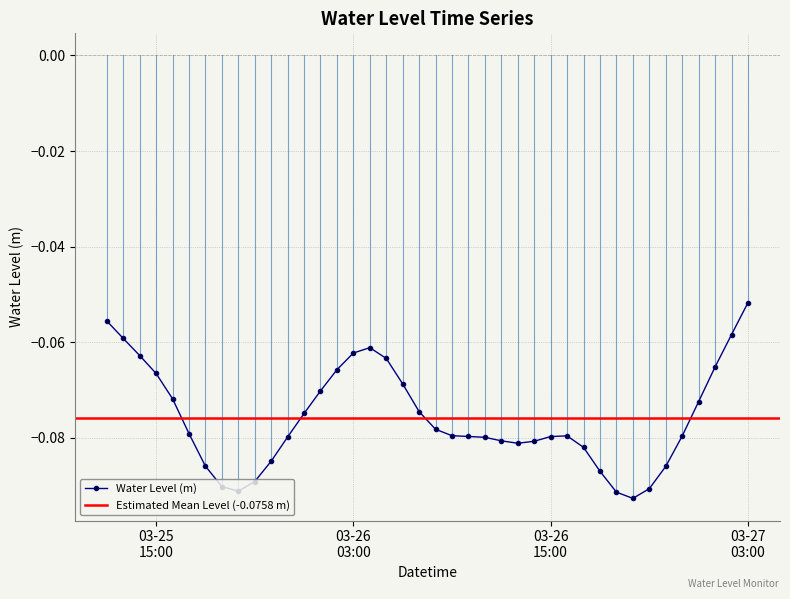

Rank the categories by value from highest to lowest.

2025-03-27 03:00:00, 2025-03-25 12:00:00, 2025-03-27 02:00:00, 2025-03-25 13:00:00, 2025-03-26 04:00:00, 2025-03-26 03:00:00, 2025-03-25 14:00:00, 2025-03-26 05:00:00, 2025-03-27 01:00:00, 2025-03-26 02:00:00, 2025-03-25 15:00:00, 2025-03-26 06:00:00, 2025-03-26 01:00:00, 2025-03-25 16:00:00, 2025-03-27 00:00:00, 2025-03-26 07:00:00, 2025-03-26 00:00:00, 2025-03-26 08:00:00, 2025-03-25 17:00:00, 2025-03-26 09:00:00, 2025-03-26 16:00:00, 2025-03-26 23:00:00, 2025-03-26 10:00:00, 2025-03-26 15:00:00, 2025-03-25 23:00:00, 2025-03-26 11:00:00, 2025-03-26 12:00:00, 2025-03-26 14:00:00, 2025-03-26 13:00:00, 2025-03-26 17:00:00, 2025-03-25 22:00:00, 2025-03-25 18:00:00, 2025-03-26 22:00:00, 2025-03-26 18:00:00, 2025-03-25 21:00:00, 2025-03-25 19:00:00, 2025-03-26 21:00:00, 2025-03-25 20:00:00, 2025-03-26 19:00:00, 2025-03-26 20:00:00